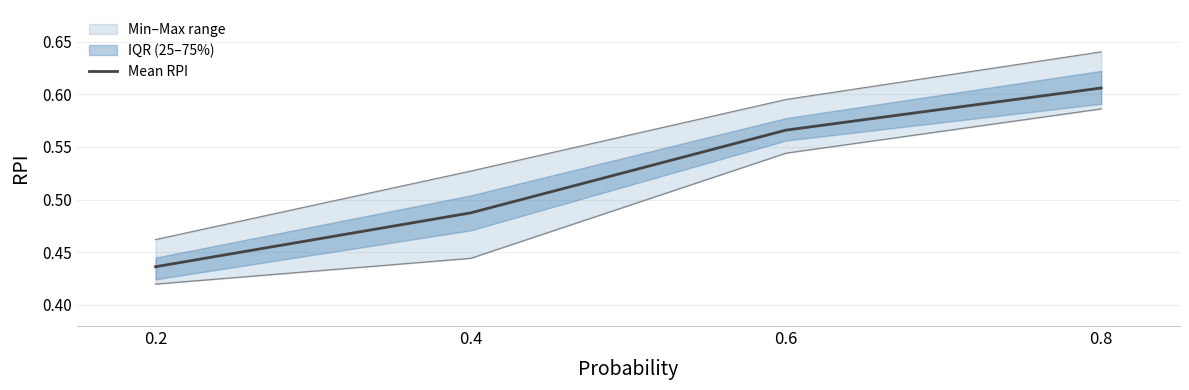

What is the value of the 1st point from the left?

0.4